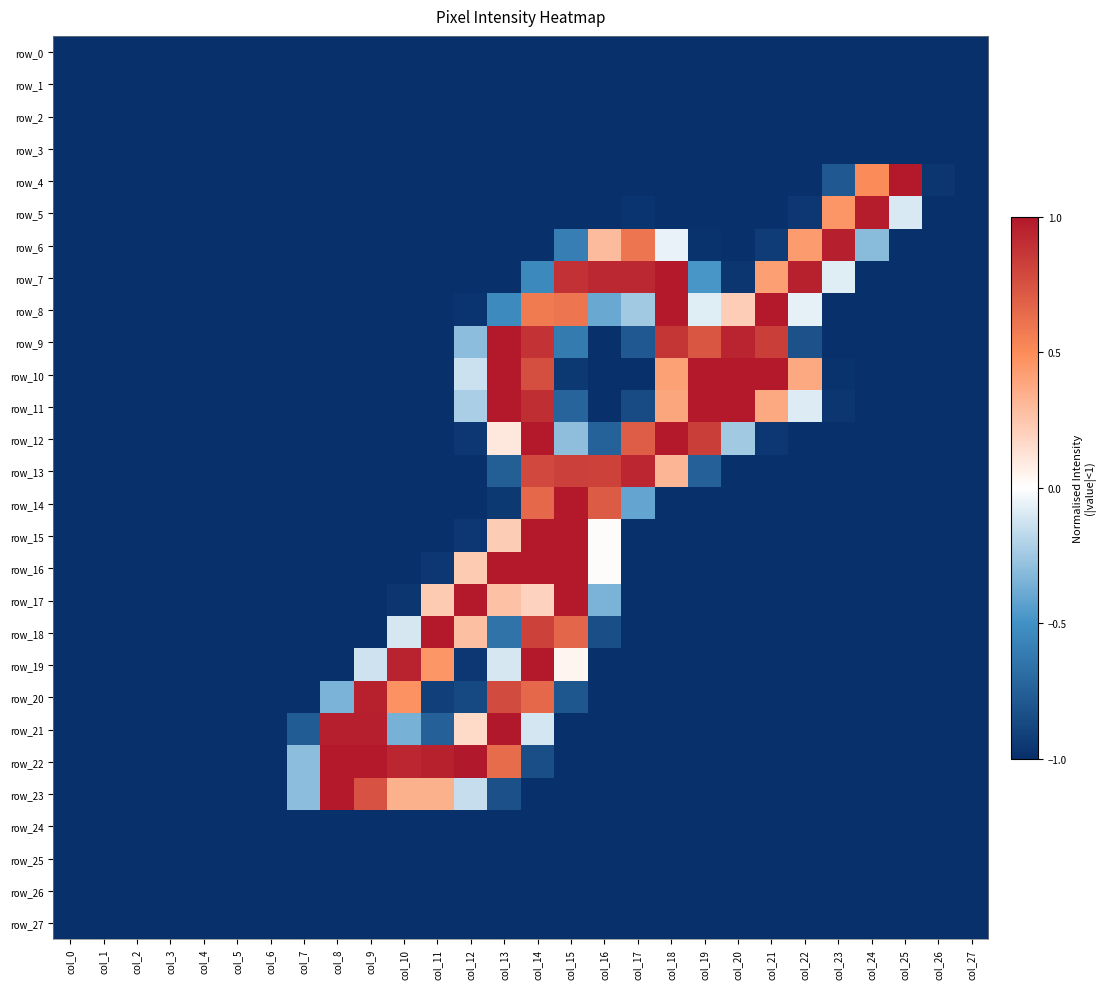

How many values in the row_18 series exceed -1?

7